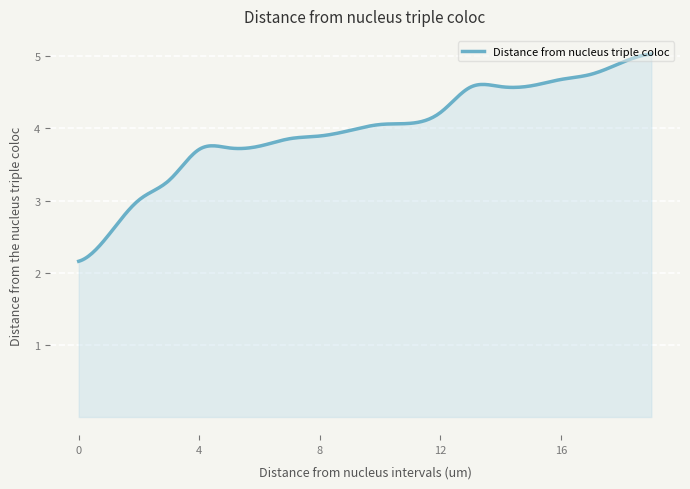

What is the minimum value shown in the chart?

2.2